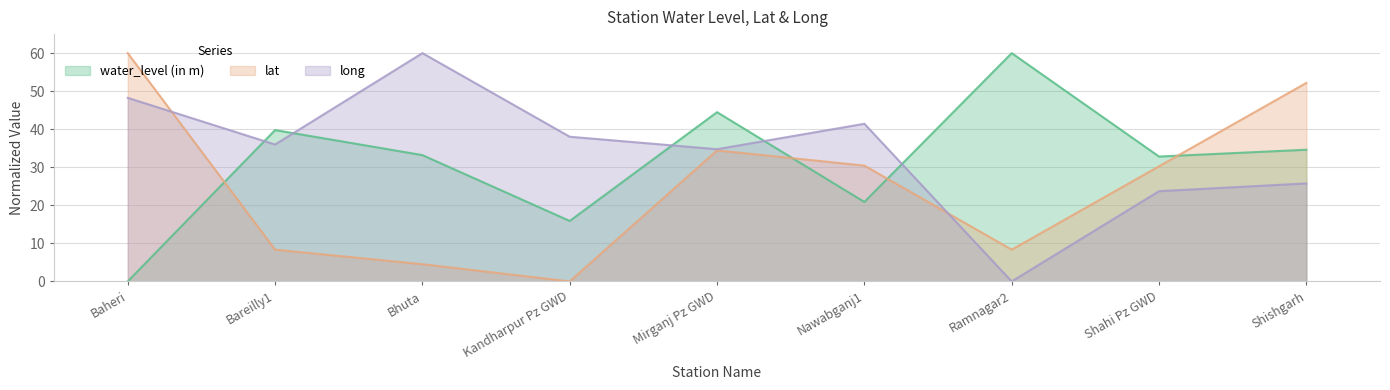

Rank the series by their average value, from highest to lowest.

long, water_level (in m), lat